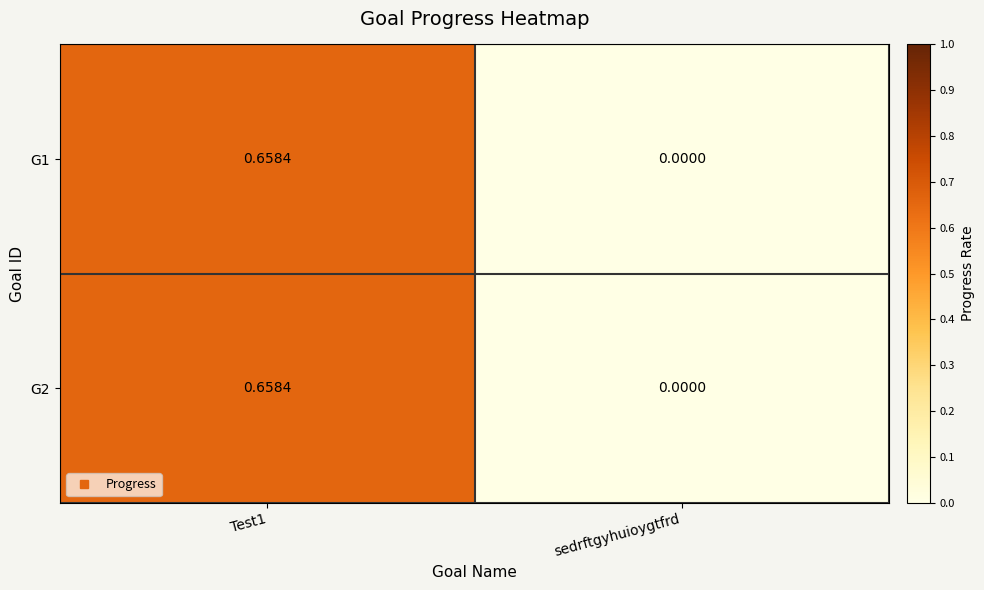

Which category has the lowest value in the G2 series?

sedrftgyhuioygtfrd